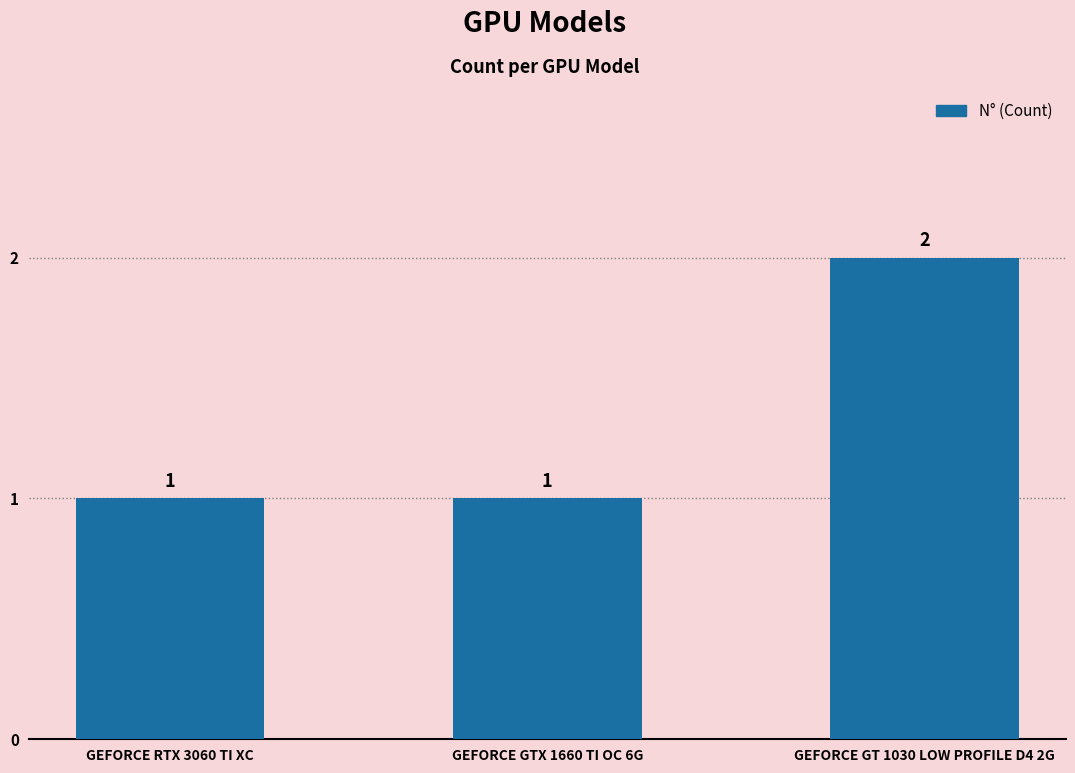

What is the approximate value at GEFORCE GTX 1660 TI OC 6G?

1